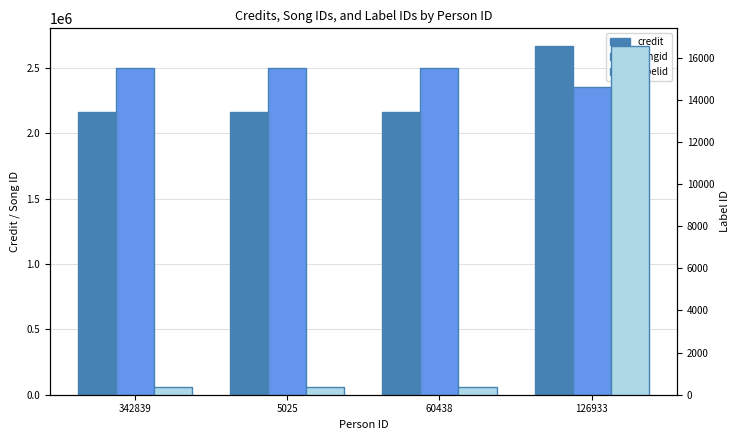

True or false: songid has a value of 1457909 at 342839.

False